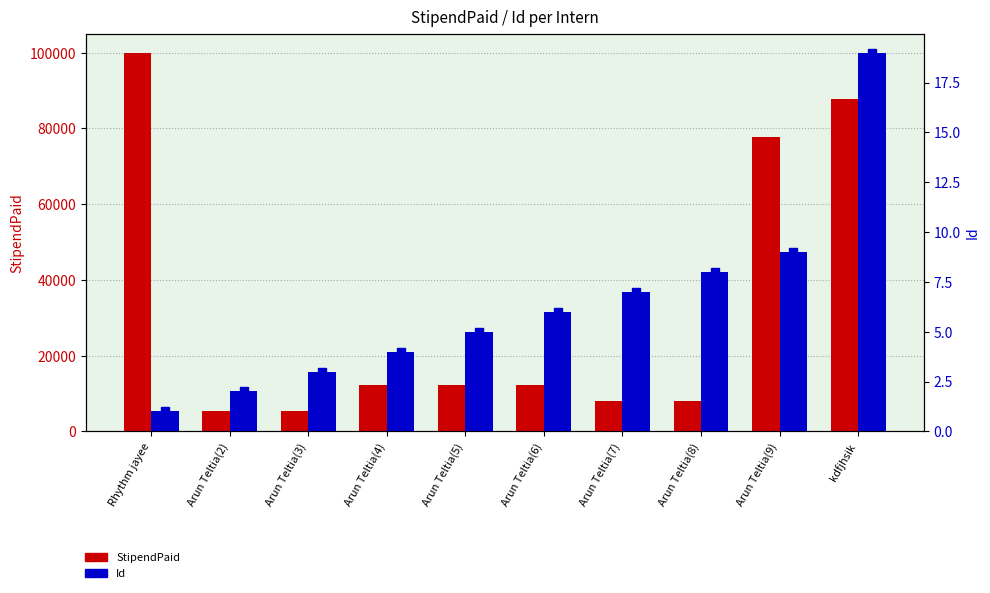

Reading left to right, what are all the values shown in this chart?

StipendPaid: 100000	5455	5455	12312	12312	12312	7889	7889	77777	87878
Id: 1	2	3	4	5	6	7	8	9	19